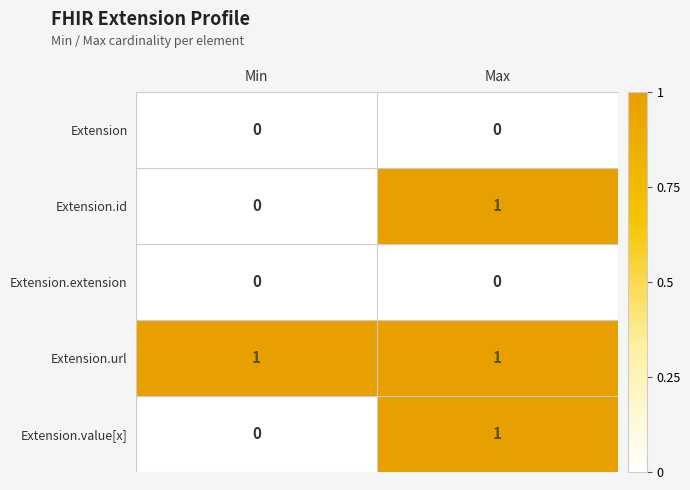

Which series has the largest total across all categories?

Extension.url